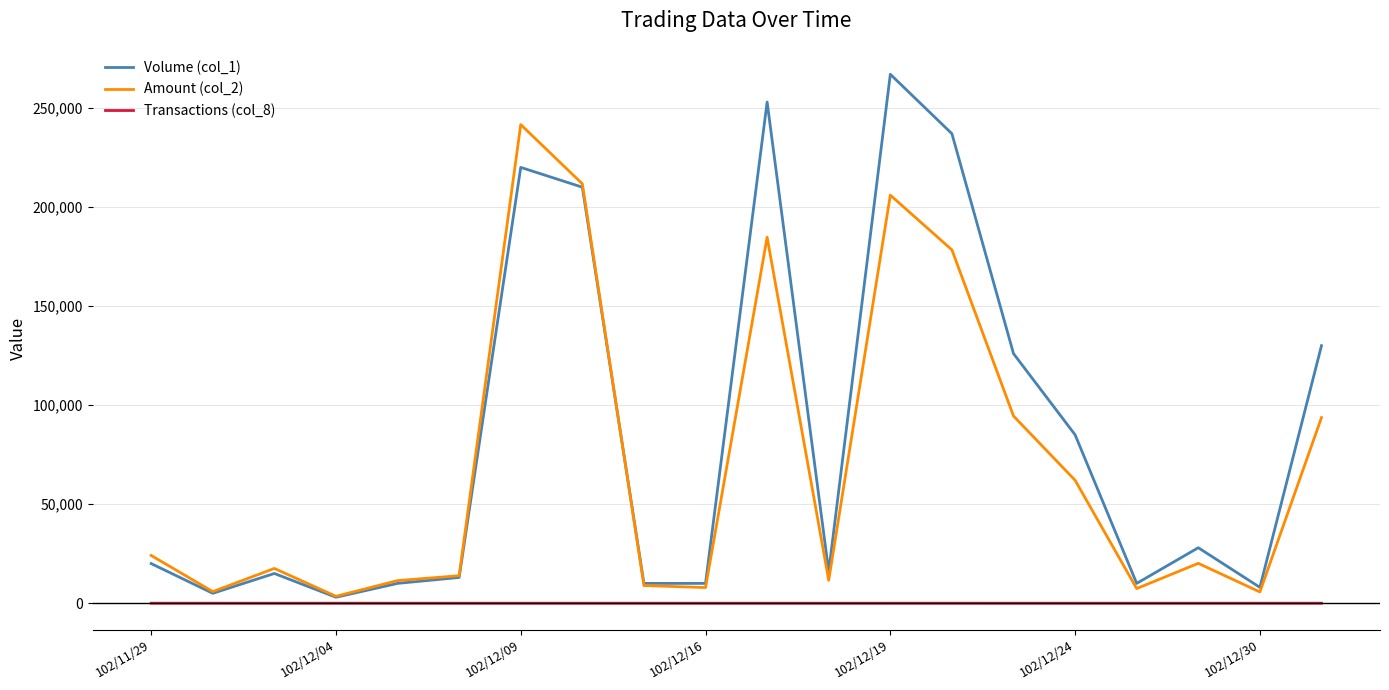

What is the maximum value shown in the chart?

267000